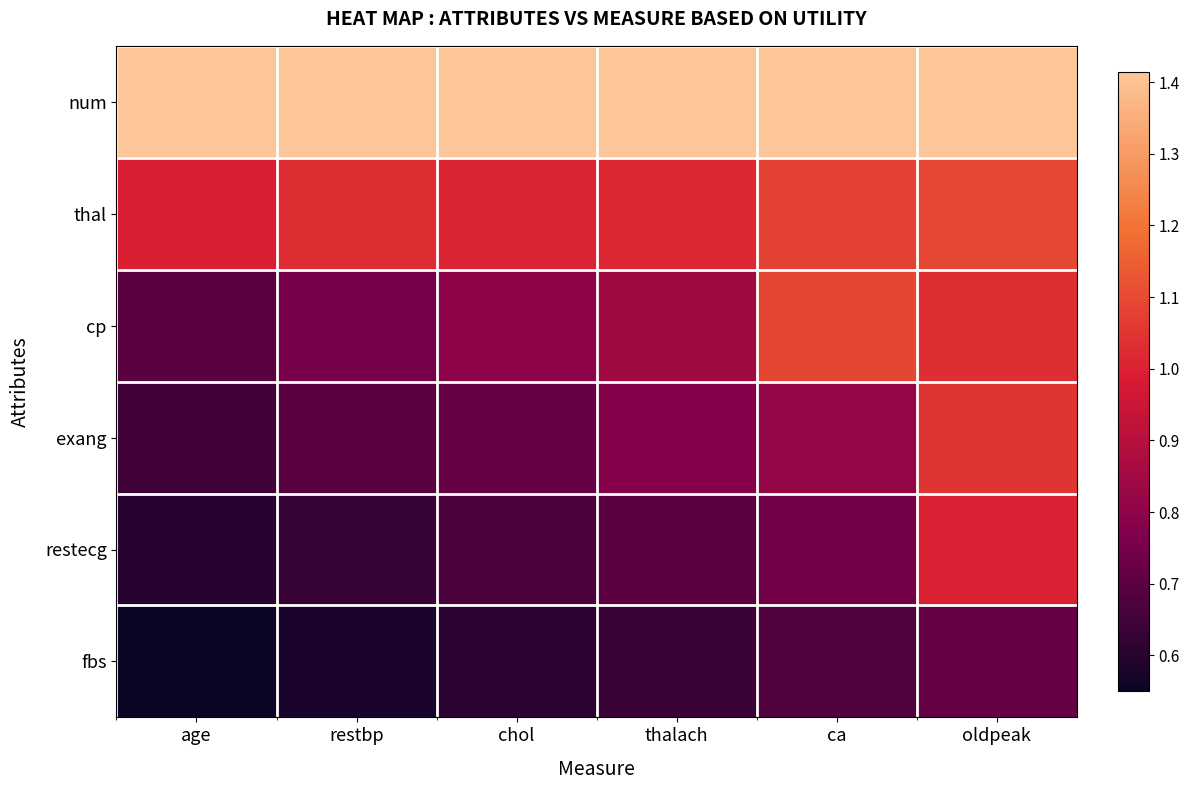

Reading left to right, list all the values displayed in this chart.

num: age=1.4	restbp=1.4	chol=1.4	thalach=1.4	ca=1.4	oldpeak=1.4
thal: age=1.0	restbp=1.0	chol=1.0	thalach=1.0	ca=1.1	oldpeak=1.1
cp: age=0.7	restbp=0.8	chol=0.8	thalach=0.8	ca=1.1	oldpeak=1.0
exang: age=0.7	restbp=0.7	chol=0.7	thalach=0.8	ca=0.8	oldpeak=1.0
restecg: age=0.6	restbp=0.6	chol=0.7	thalach=0.7	ca=0.7	oldpeak=1.0
fbs: age=0.6	restbp=0.6	chol=0.6	thalach=0.6	ca=0.7	oldpeak=0.7